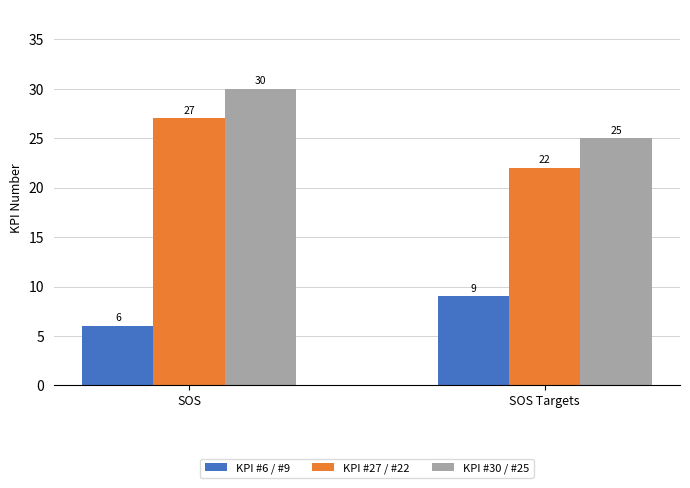

Which label corresponds to the smallest value in the chart?

SOS